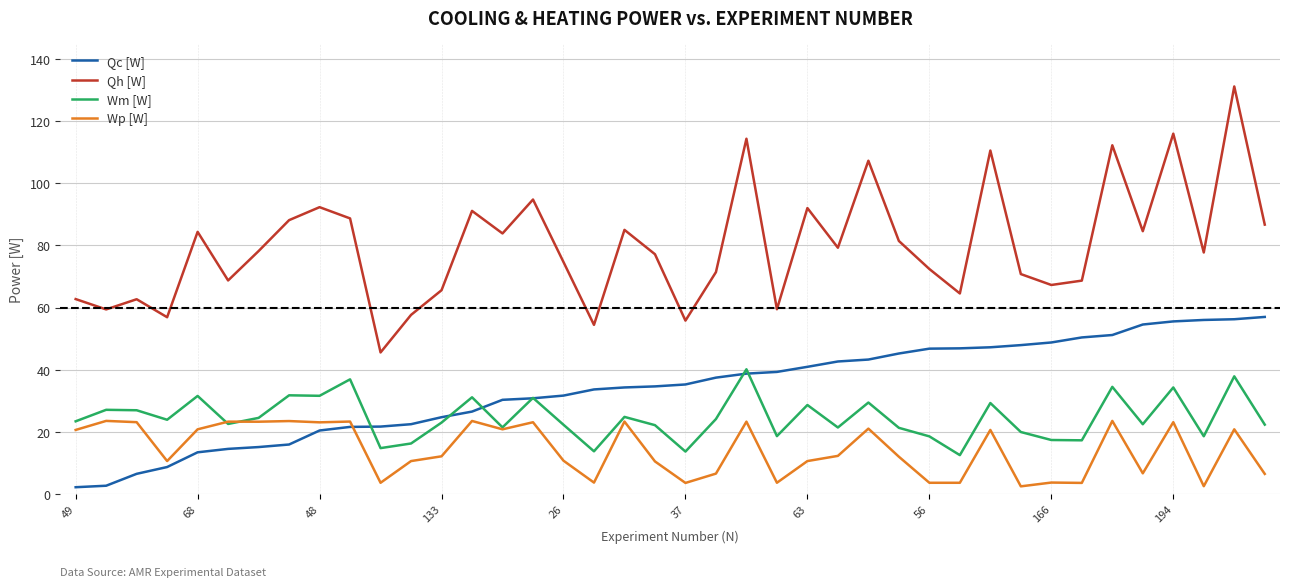

What is the greatest value displayed?

131.2